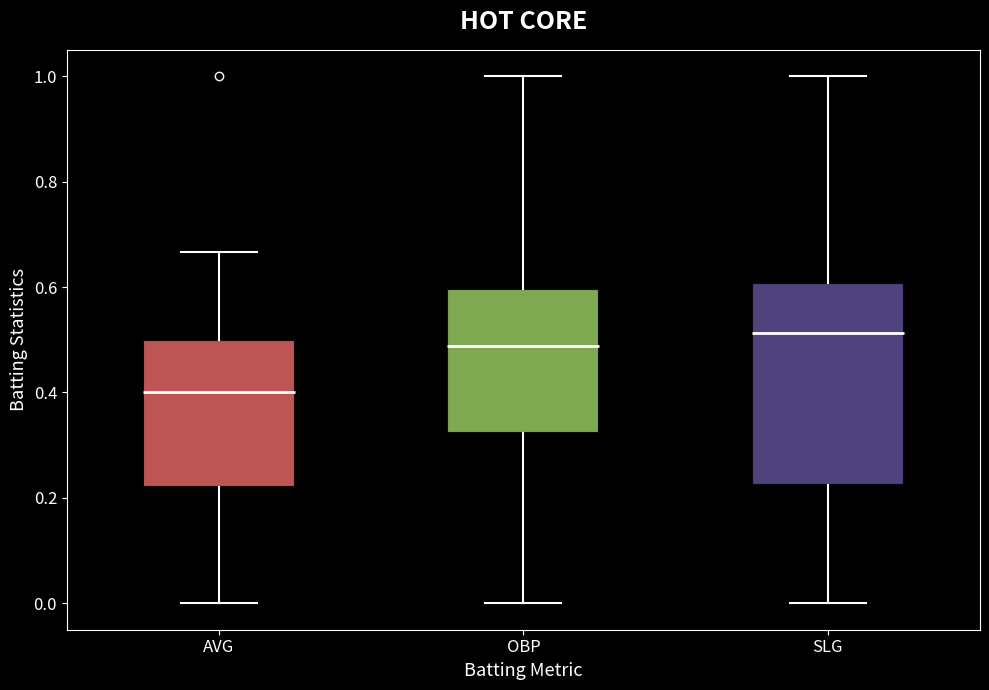

Which box has the lowest median line?

AVG